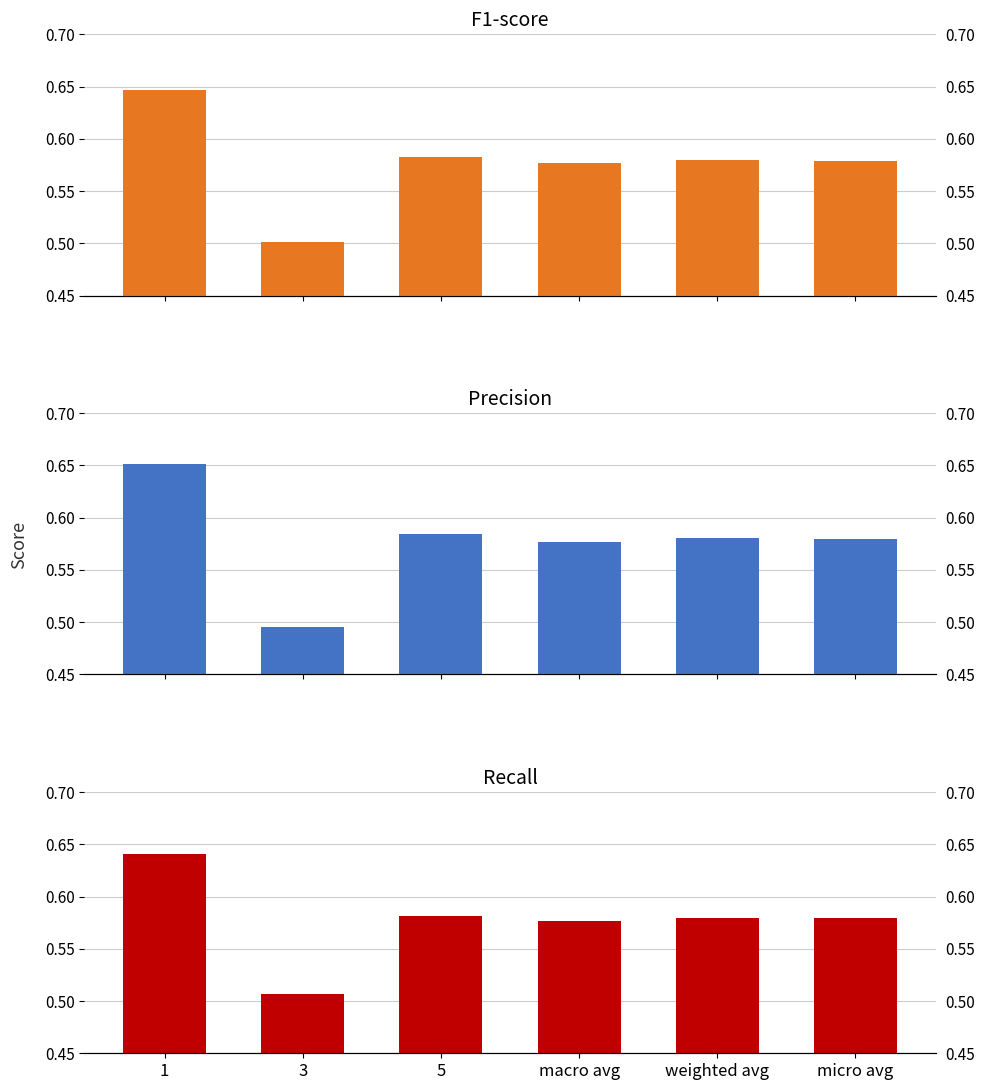

What is the value of the f1-score bar at the 2nd from the left?

0.5